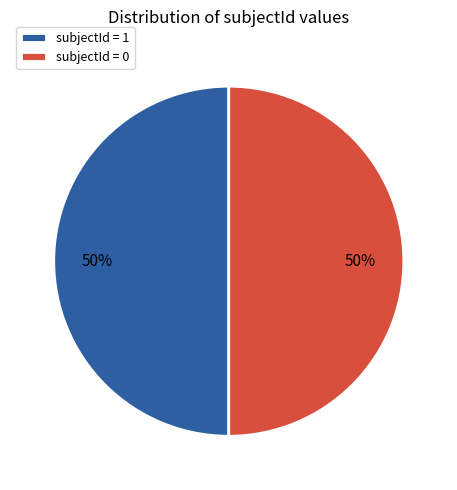

To the nearest percent, what portion does subjectId = 0 represent?

50%